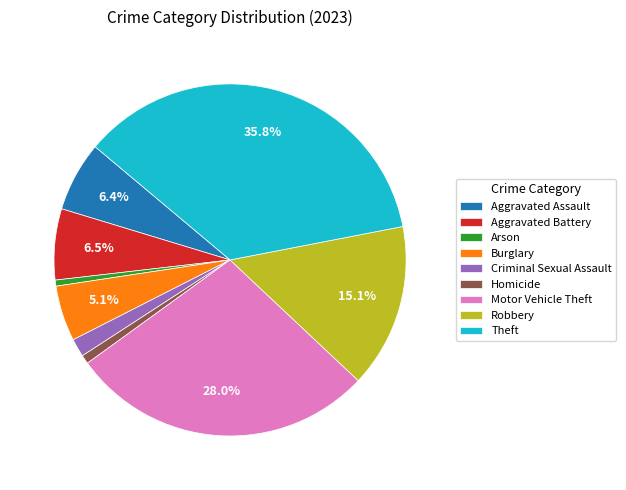

Count the number of slices in the pie.

9